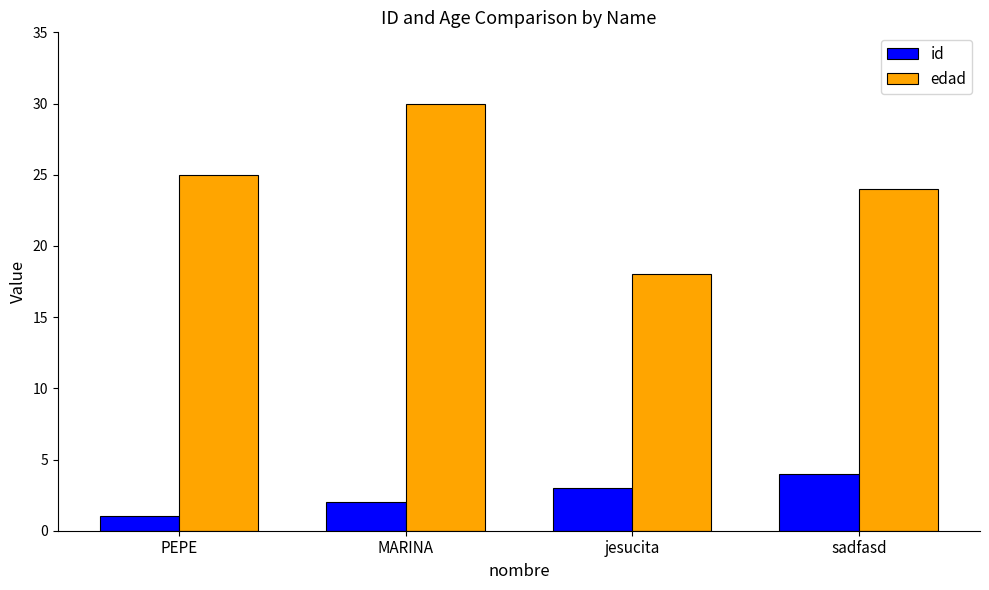

At MARINA, list the series in order from smallest to largest.

id, edad